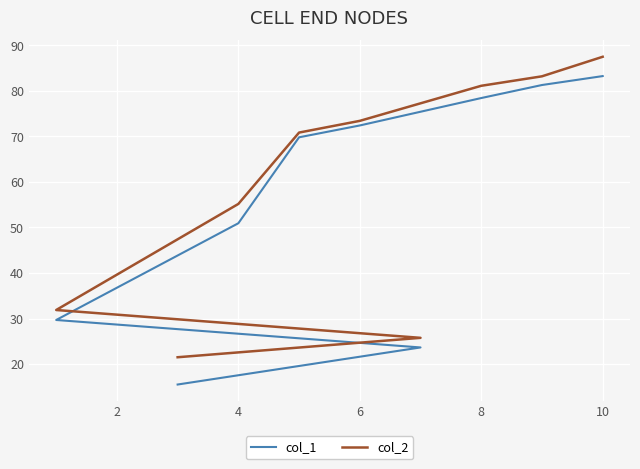

What is the difference between the second highest and second lowest values in the col_2 series?

57.4